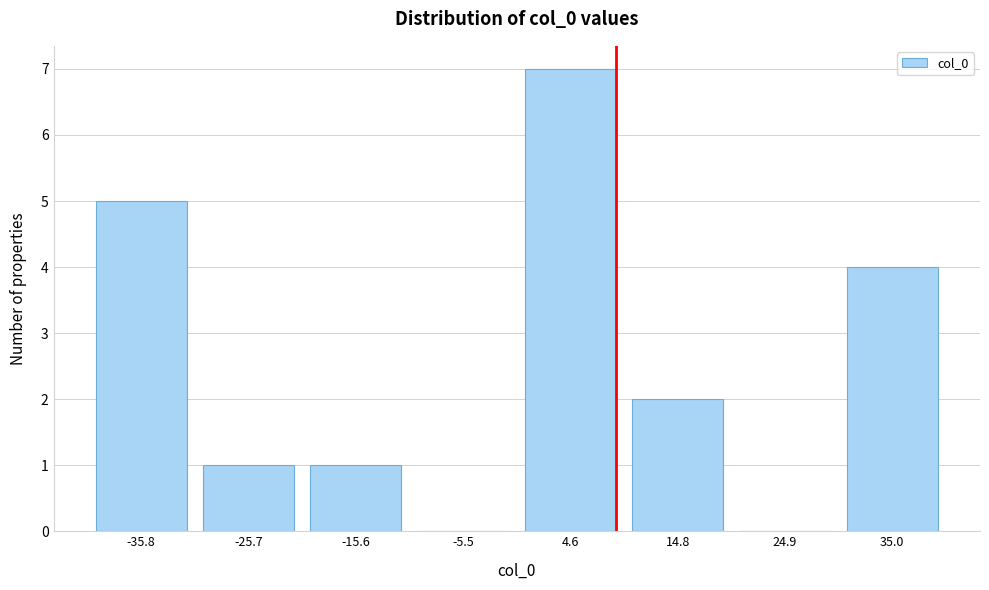

Reading right to left, list all the values displayed in this chart.

35.0=4	24.9=0	14.8=2	4.6=7	-5.5=0	-15.6=1	-25.7=1	-35.8=5